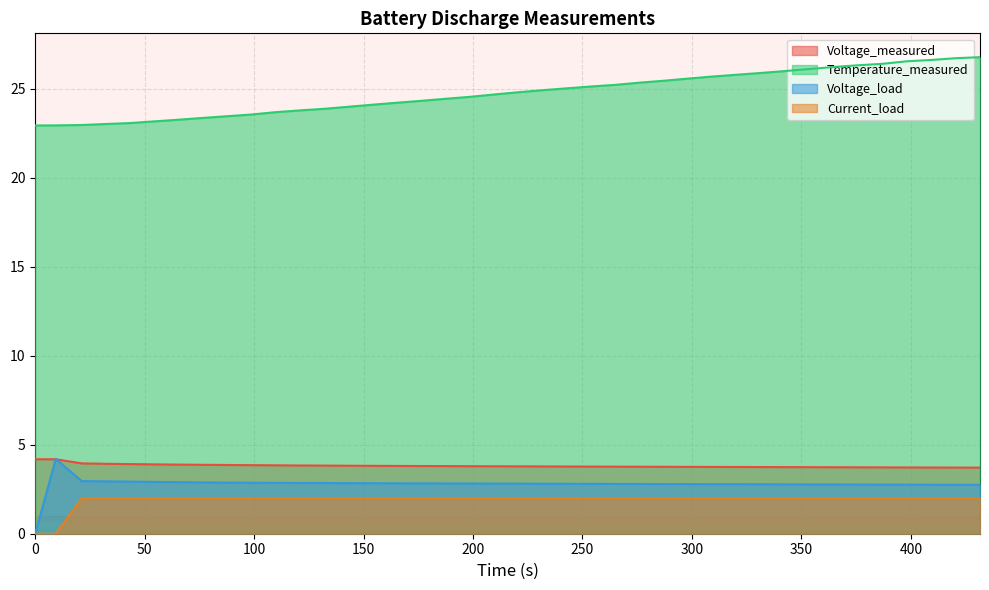

True or false: Voltage_measured and Current_load intersect in this chart.

False